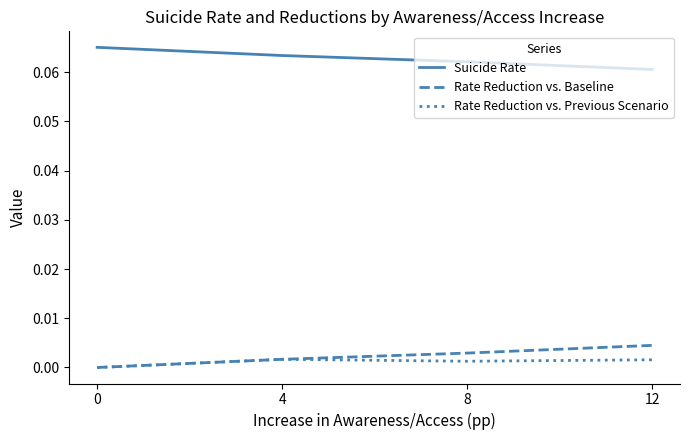

True or false: Suicide Rate and Rate Reduction vs. Previous Scenario cross at least once.

False